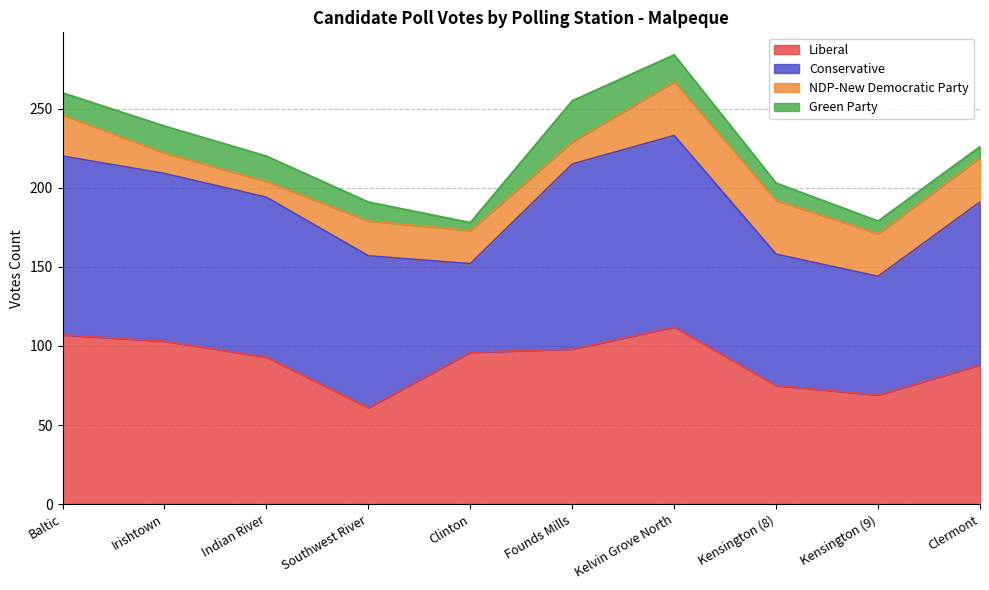

What is the minimum value for Liberal?

61